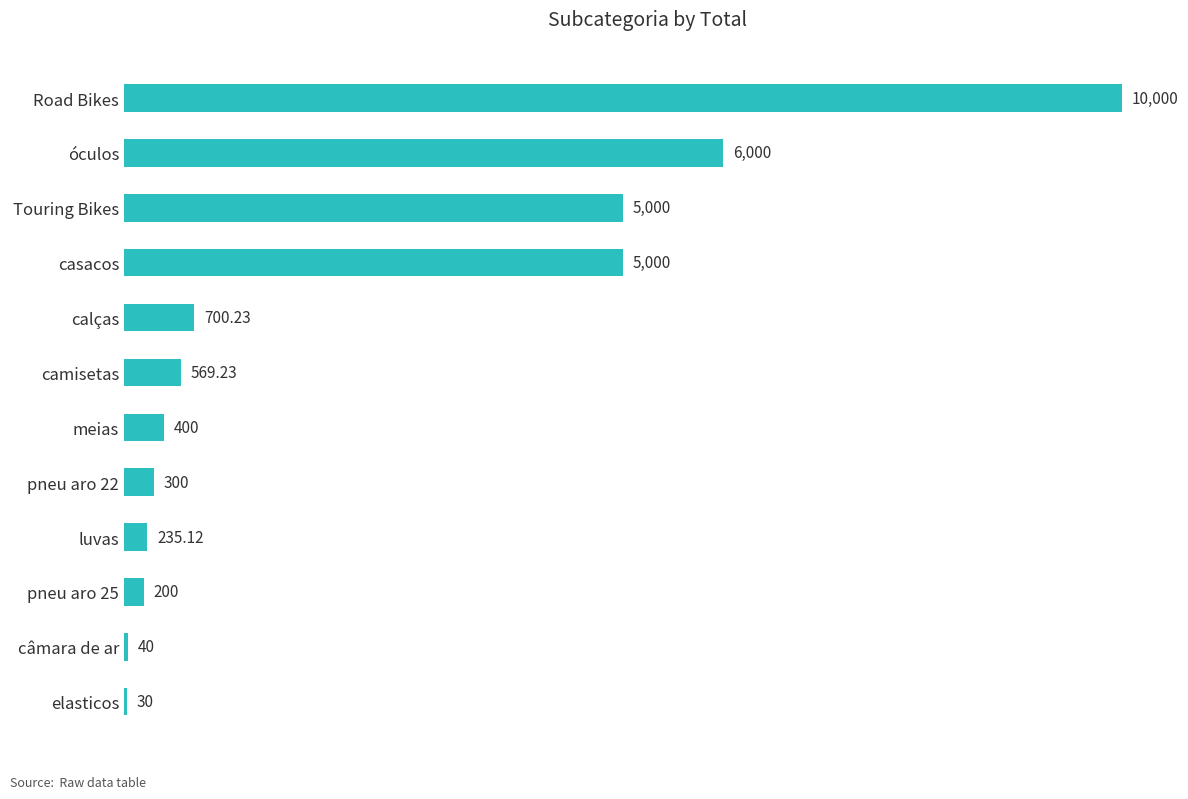

What is the ratio of the value at casacos to the value at pneu aro 22?

16.7